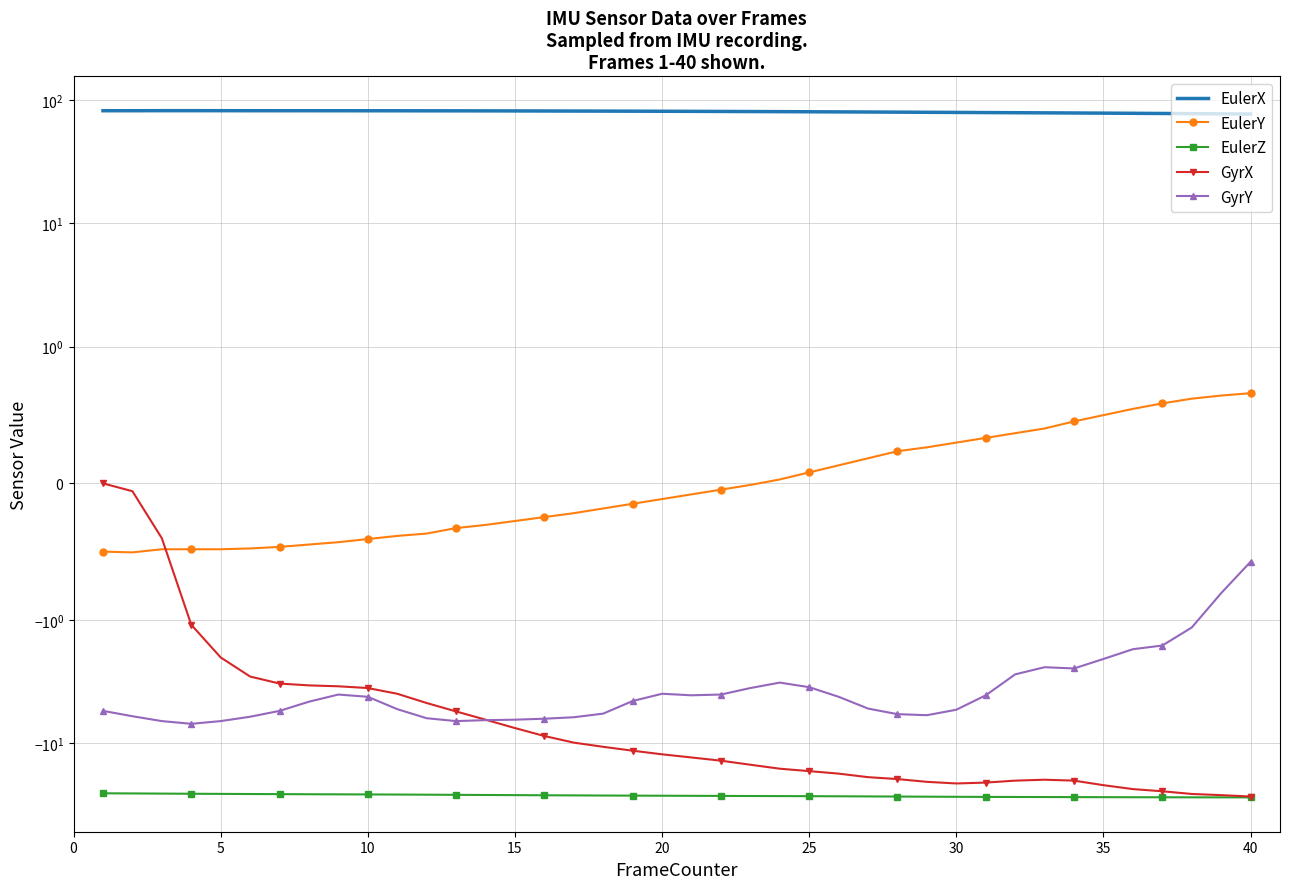

Which series changed the most between 28 and 31?

GyrY